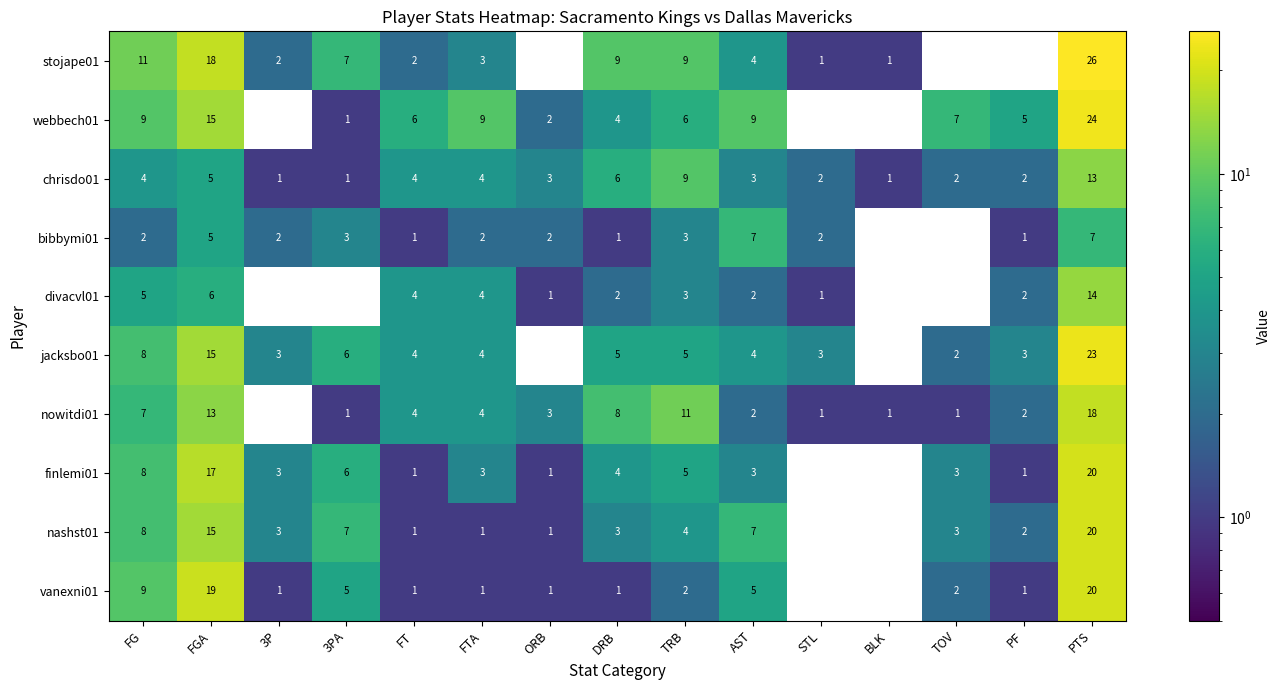

Which series has the largest total across all categories?

webbech01